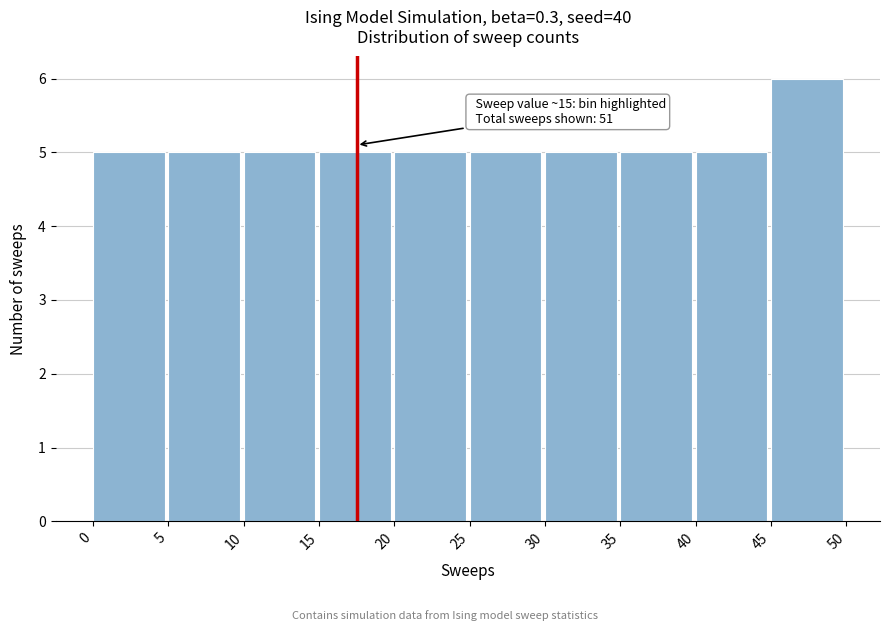

Which range on the x-axis has the tallest bar?

45 to 50